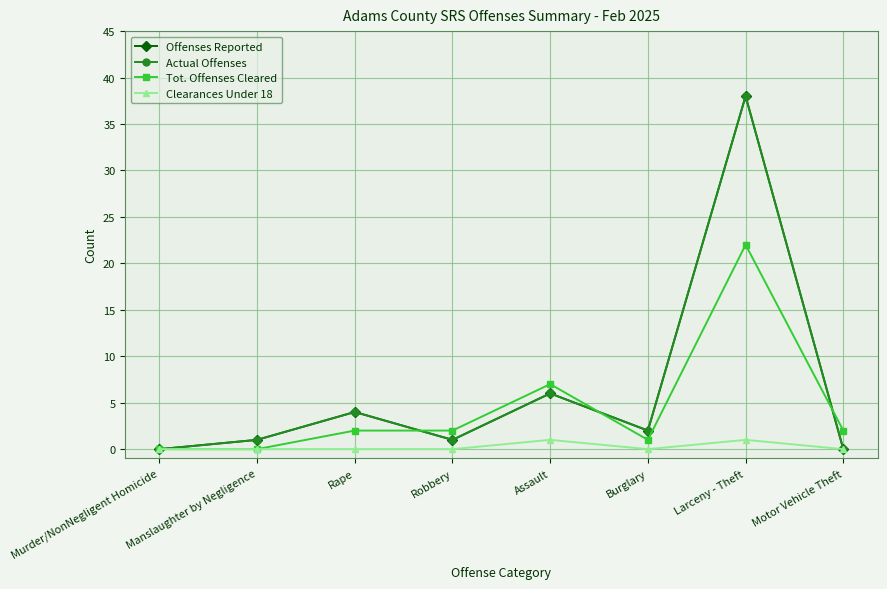

At which label does Tot. Offenses Cleared reach its minimum?

Murder/NonNegligent Homicide